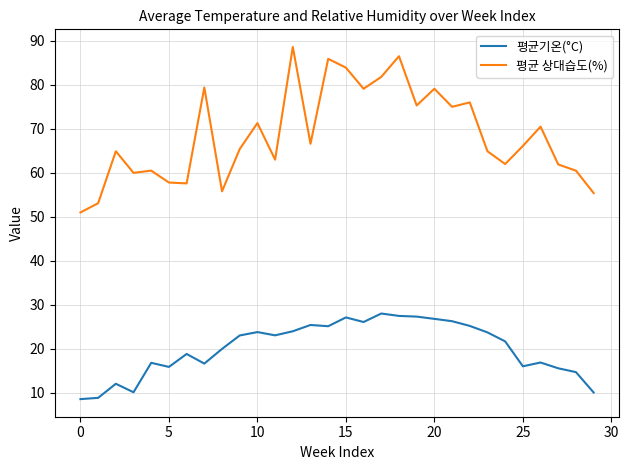

What is the minimum value for 평균기온(°C)?

8.6